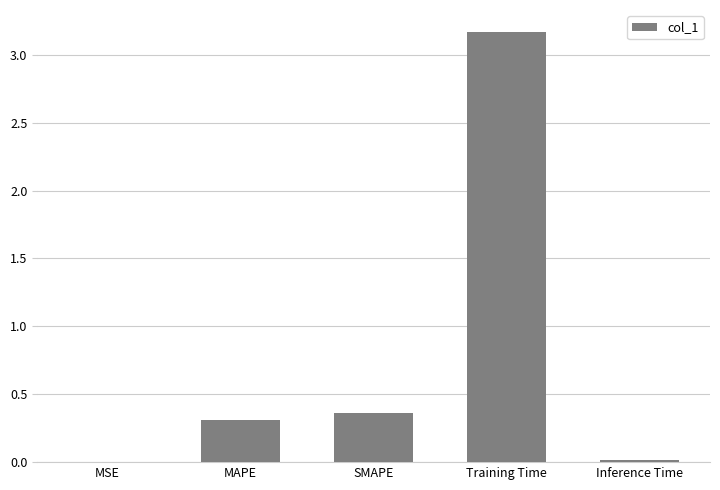

At which category does the chart reach its peak across all series?

Training Time